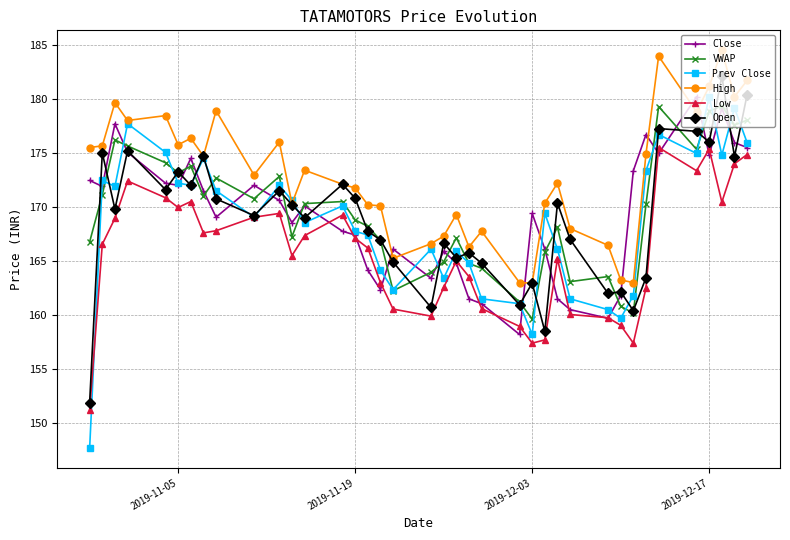

True or false: VWAP and Low cross at least once.

False